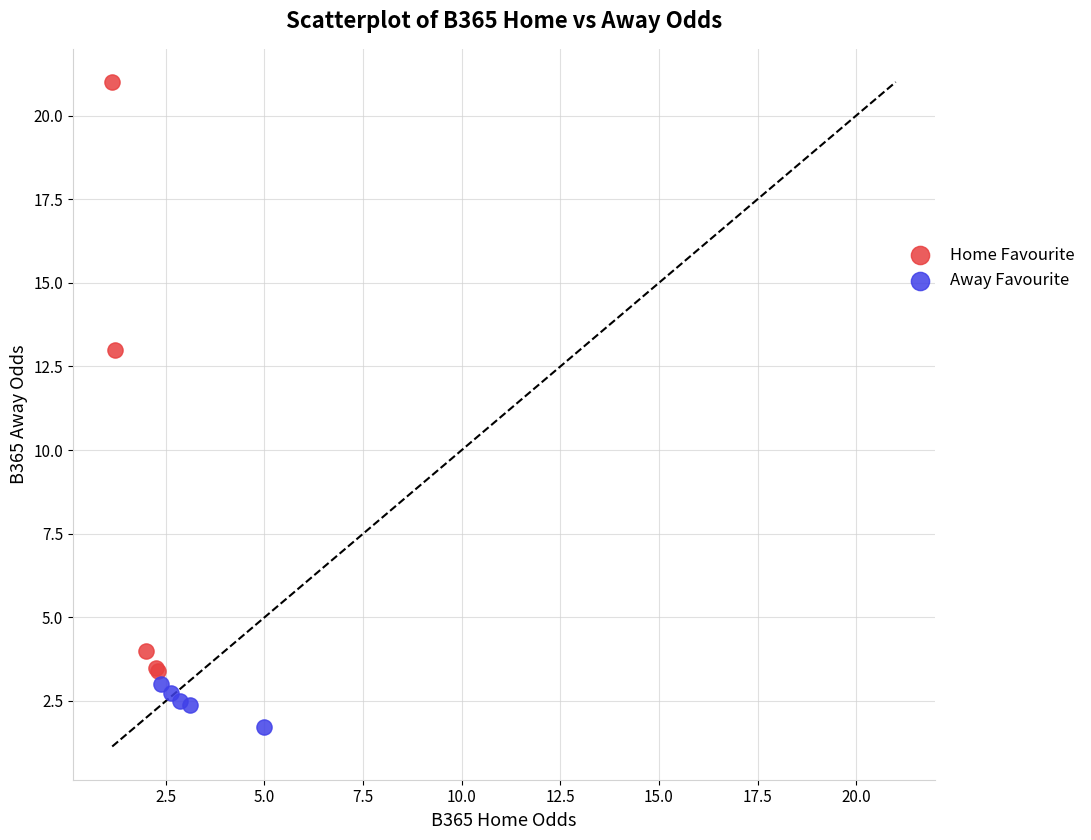

Which series has the largest Y range (max minus min)?

Home Favourite